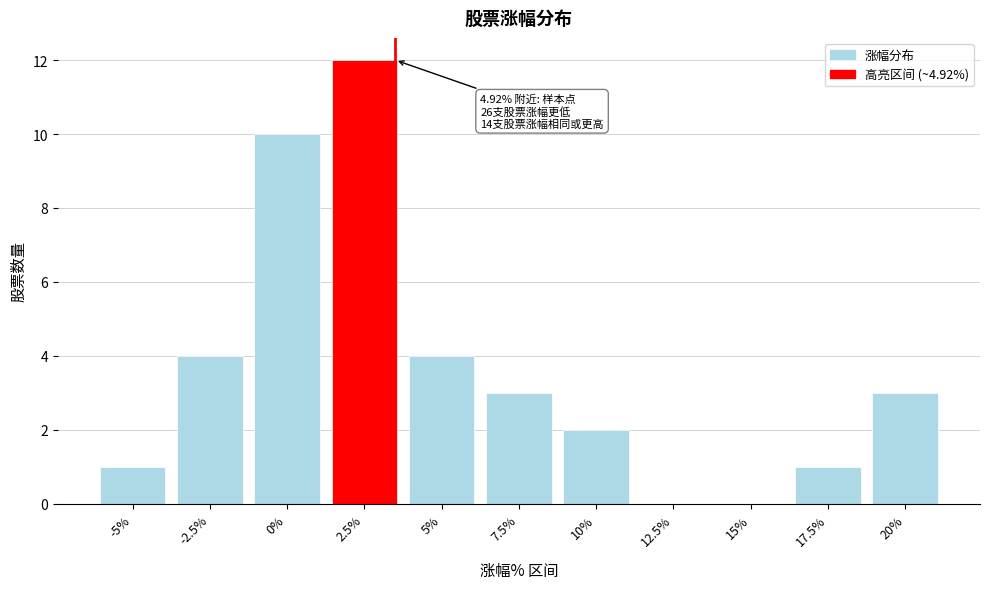

Reading left to right, transcribe all the data shown in this chart.

-5%=1	-2.5%=4	0%=10	2.5%=12	5%=4	7.5%=3	10%=2	12.5%=0	15%=0	17.5%=1	20%=3